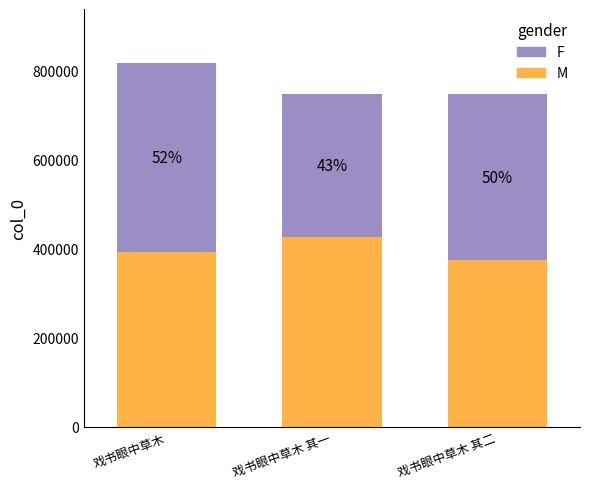

At which category is the sum across all series the highest?

戏书眼中草木